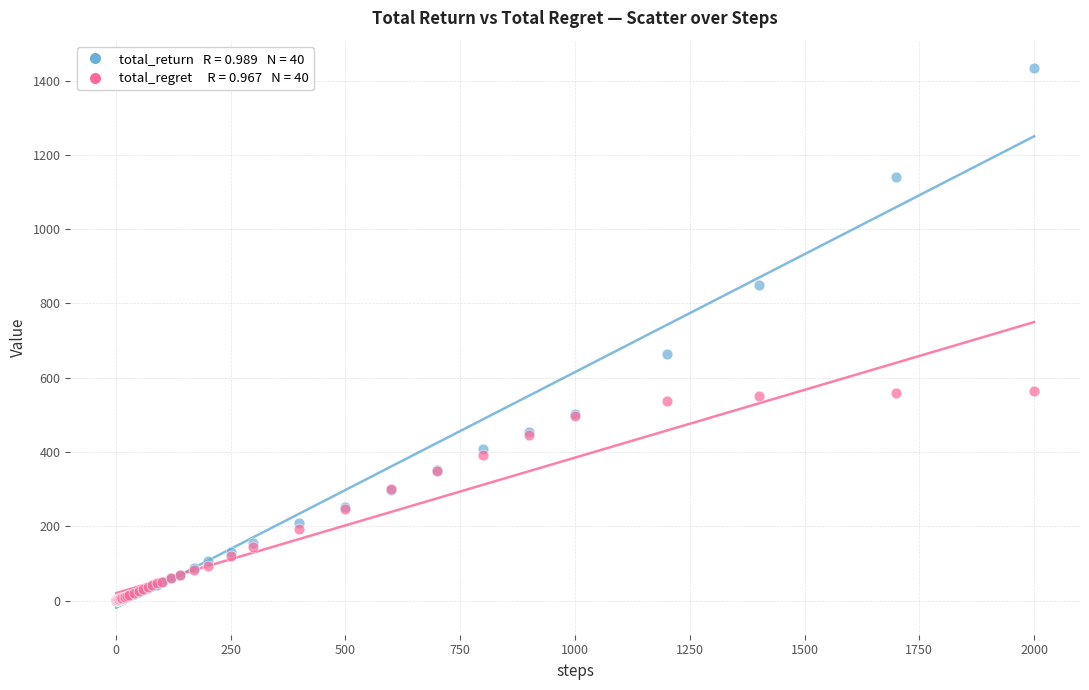

Across all series, what Y value is closest to 717?

662.6